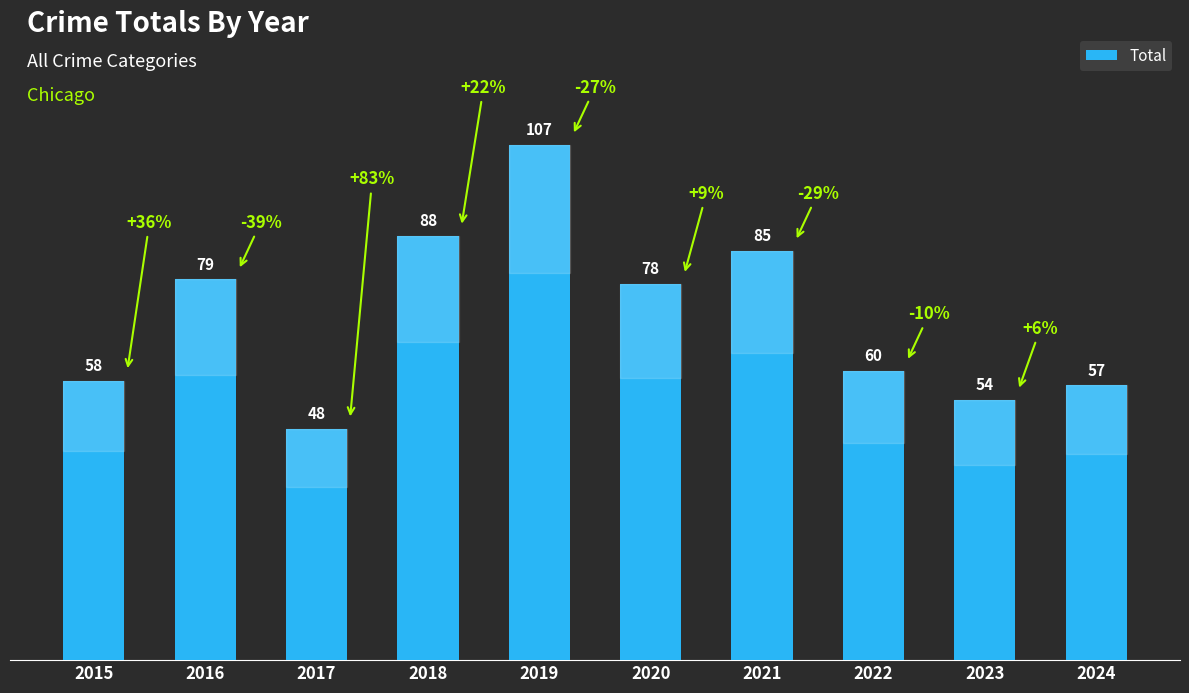

At which label does the data first exceed 78?

2016